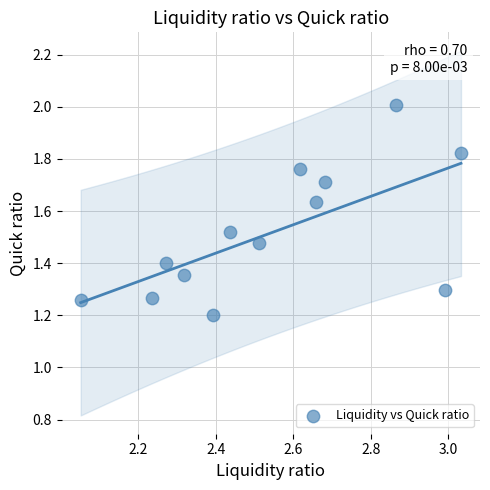

What Y value in the scatter plot is closest to 1?

1.2